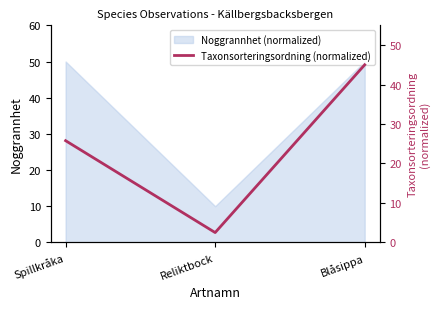

What is the label of the 3rd point from the right?

Spillkråka